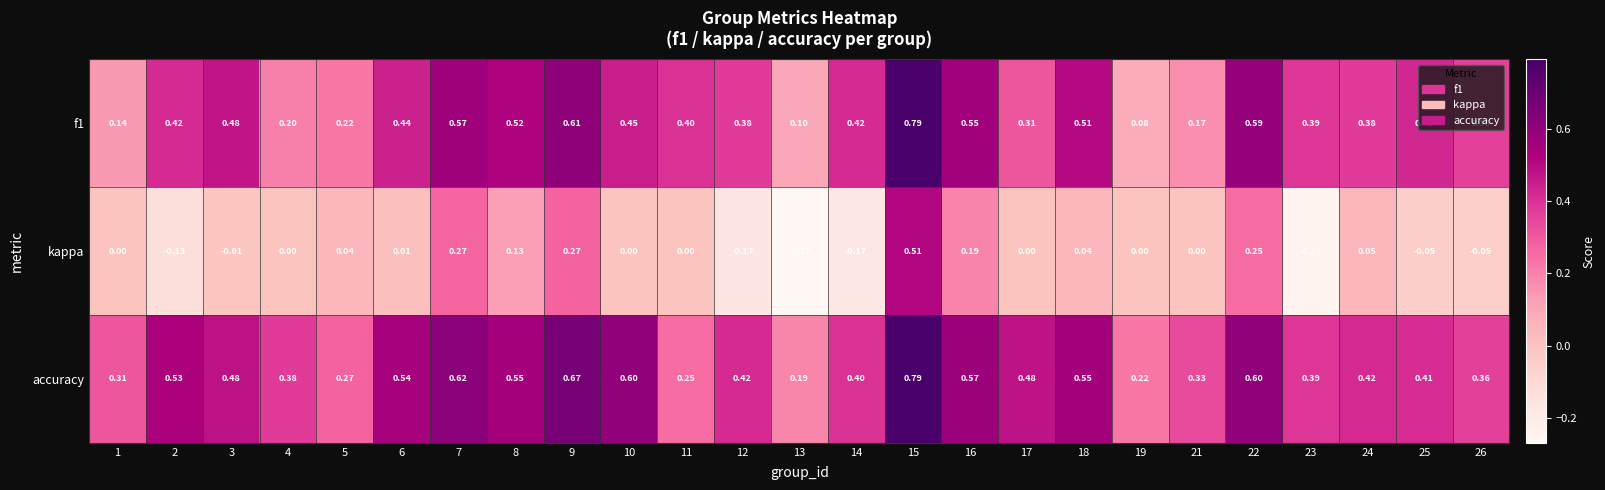

Which series has the widest spread of values?

kappa